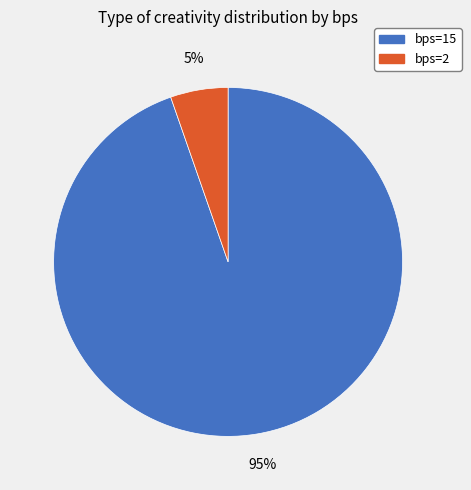

Is there a majority slice in this chart?

Yes